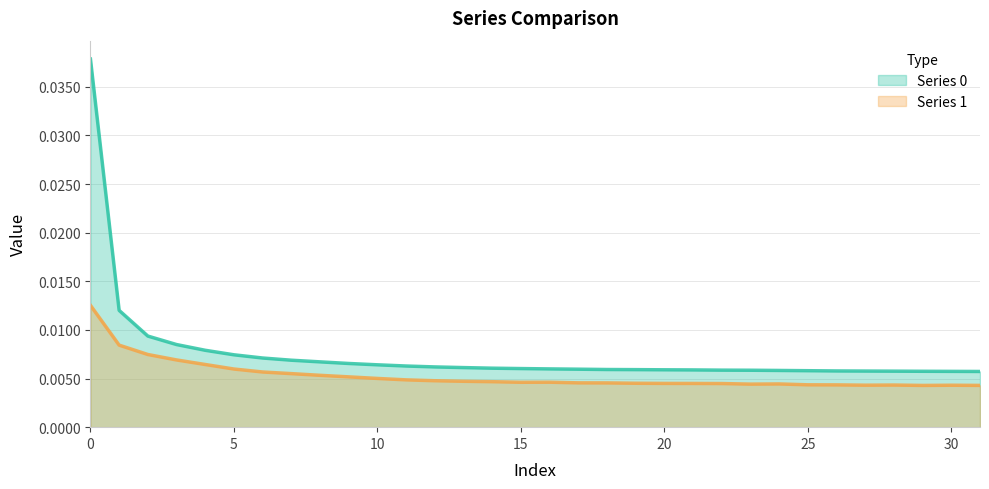

The Series 0 series shows 0.0 at 21. True or false?

True